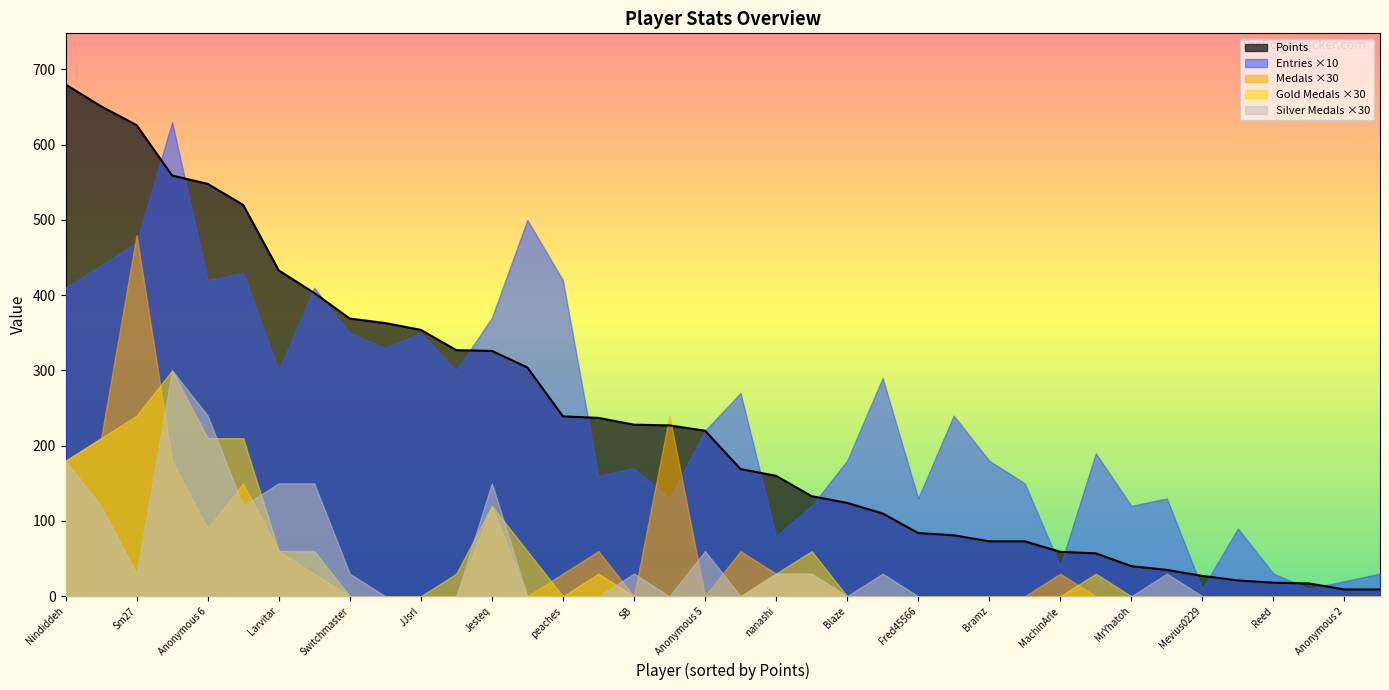

Does the chart have visible grid lines?

No